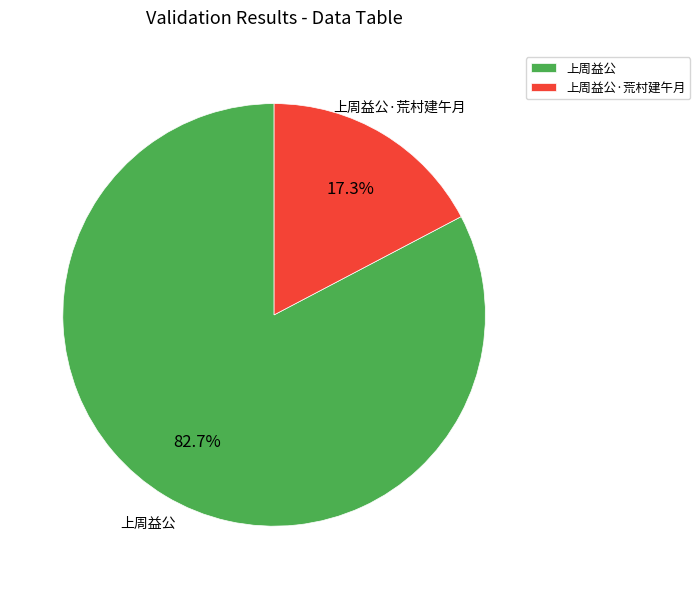

Which category has the biggest portion of the pie?

上周益公